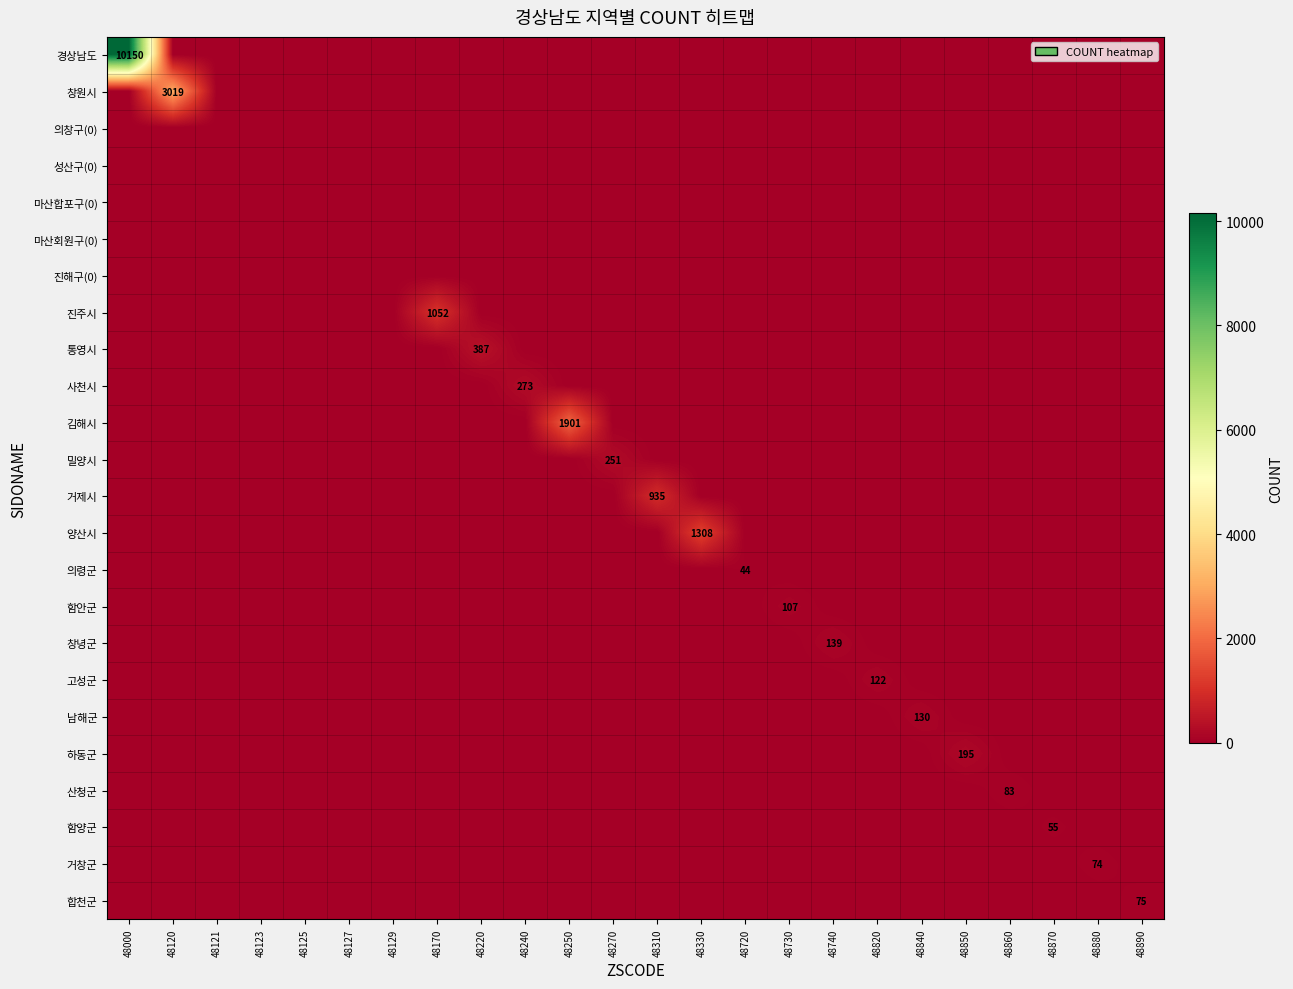

Which series has the largest total across all categories?

경상남도